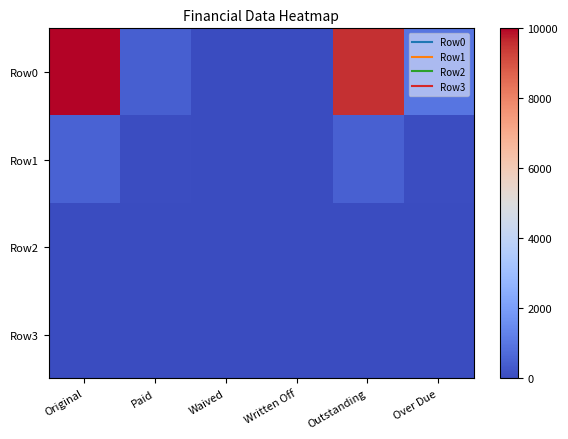

Which category has the highest value across all series?

Original